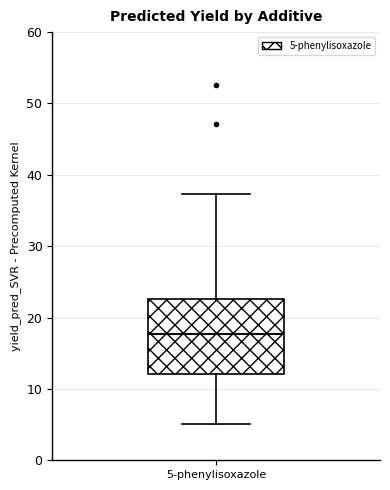

Transcribe this box plot: give where the median line is, the range the box spans, and where the two whiskers end, as read against the y-axis. The values are not printed on the chart, so give them approximately, as read against the axis.

median 18, box 12 to 23, whiskers 5 to 37